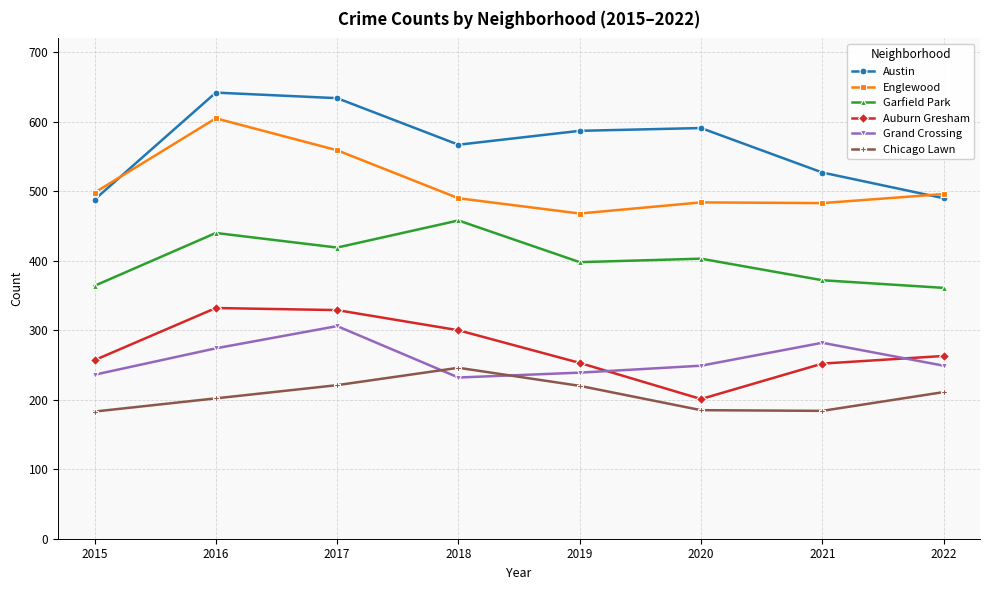

True or false: Grand Crossing and Garfield Park cross at least once.

False